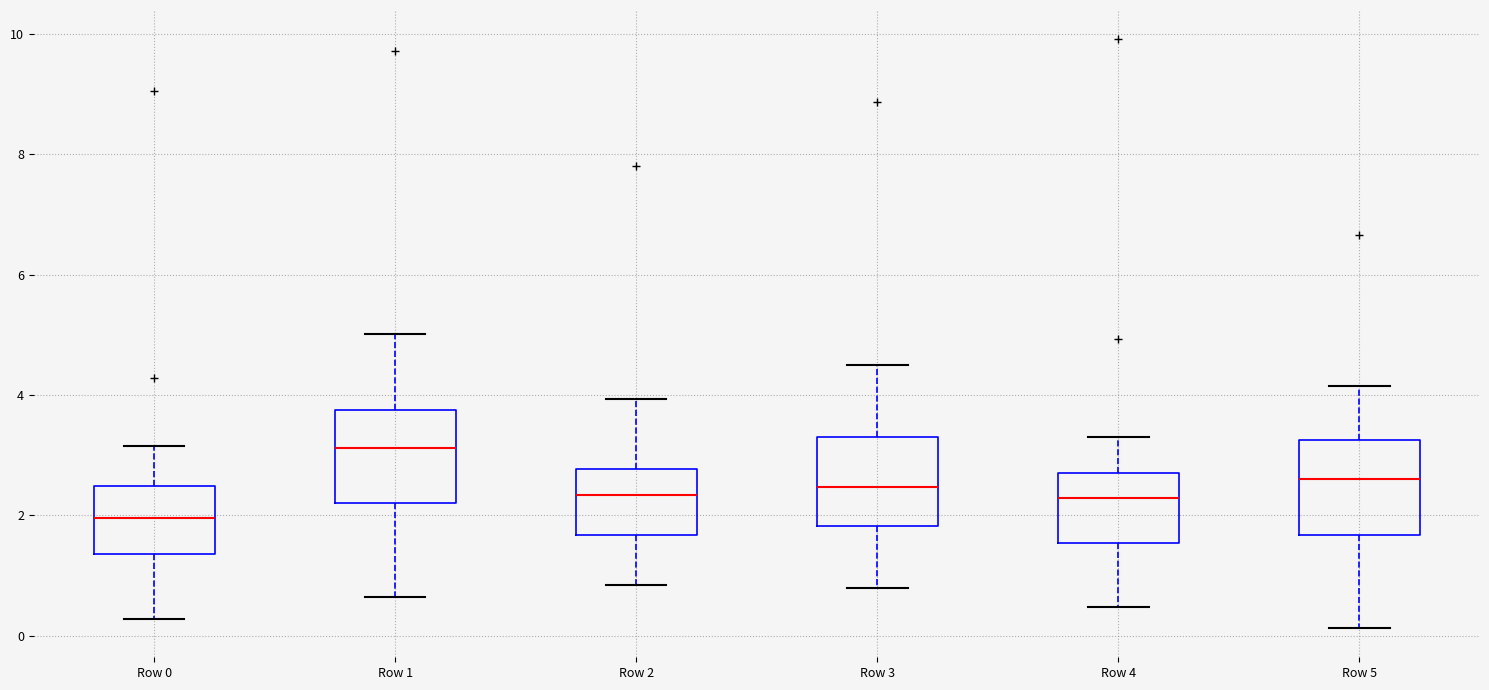

Reading left to right, read every box against the y-axis: the position of its median line, the range the box covers, and the ends of its whiskers. The values are not printed on the chart, so give them approximately, as read against the axis.

Row 0: median 2.0, box 1.4 to 2.4, whiskers 0.2 to 3.2
Row 1: median 3.2, box 2.2 to 3.8, whiskers 0.6 to 5.0
Row 2: median 2.4, box 1.6 to 2.8, whiskers 0.8 to 4.0
Row 3: median 2.4, box 1.8 to 3.2, whiskers 0.8 to 4.6
Row 4: median 2.2, box 1.6 to 2.8, whiskers 0.4 to 3.4
Row 5: median 2.6, box 1.6 to 3.2, whiskers 0.2 to 4.2